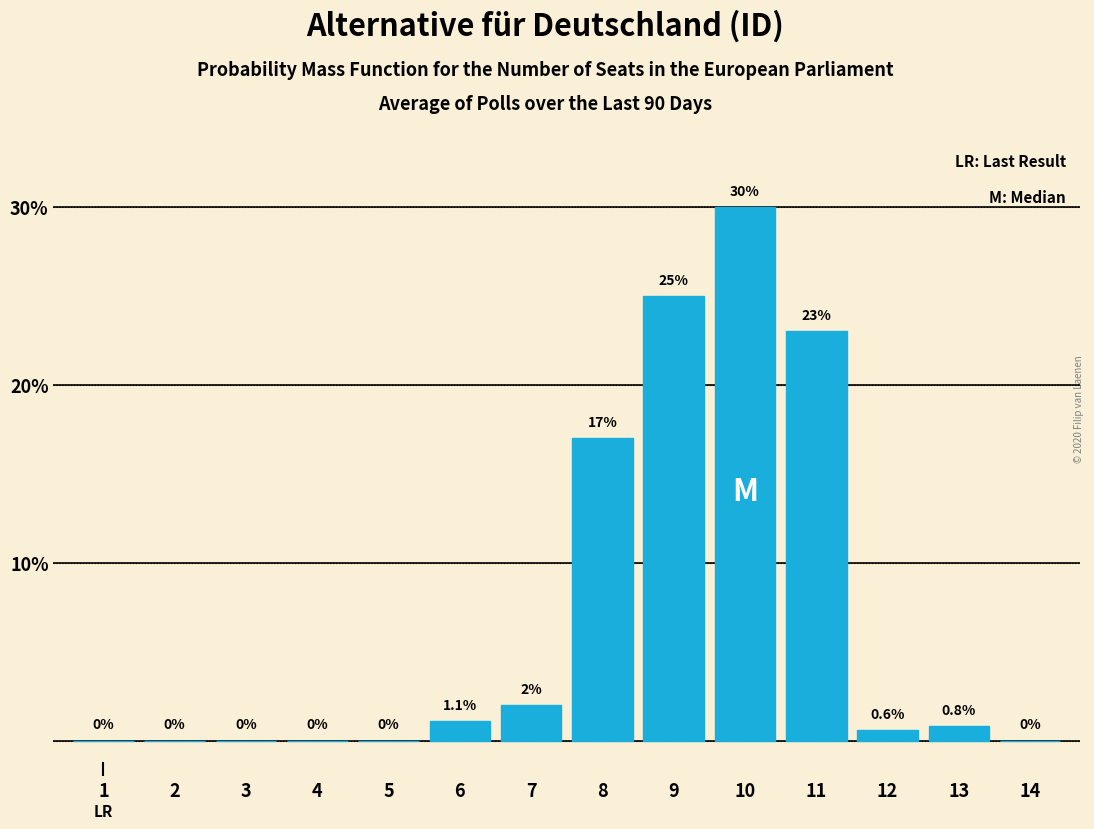

Reading left to right, list all the values displayed in this chart.

1=0.0	2=0.0	3=0.0	4=0.0	5=0.0	6=1.1	7=2.0	8=17.0	9=25.0	10=30.0	11=23.0	12=0.6	13=0.8	14=0.0